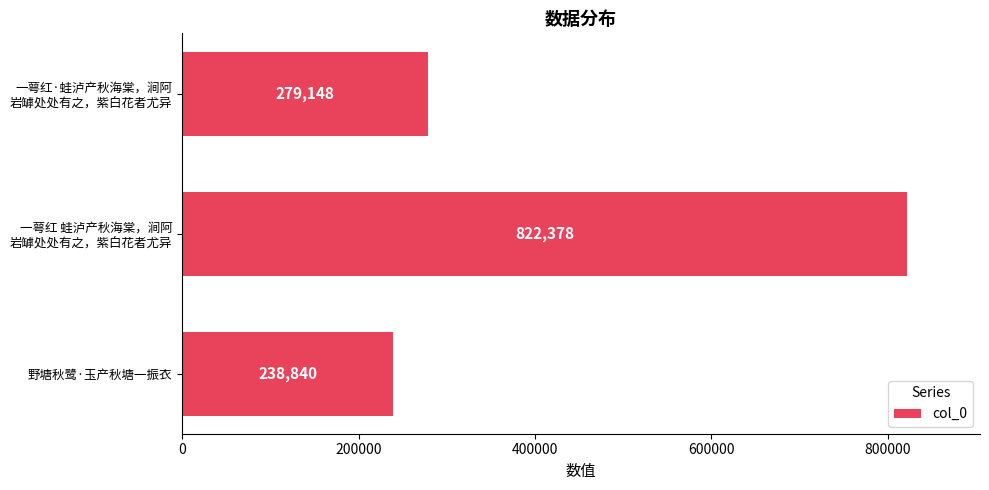

What is the difference between the maximum and minimum values?

583538